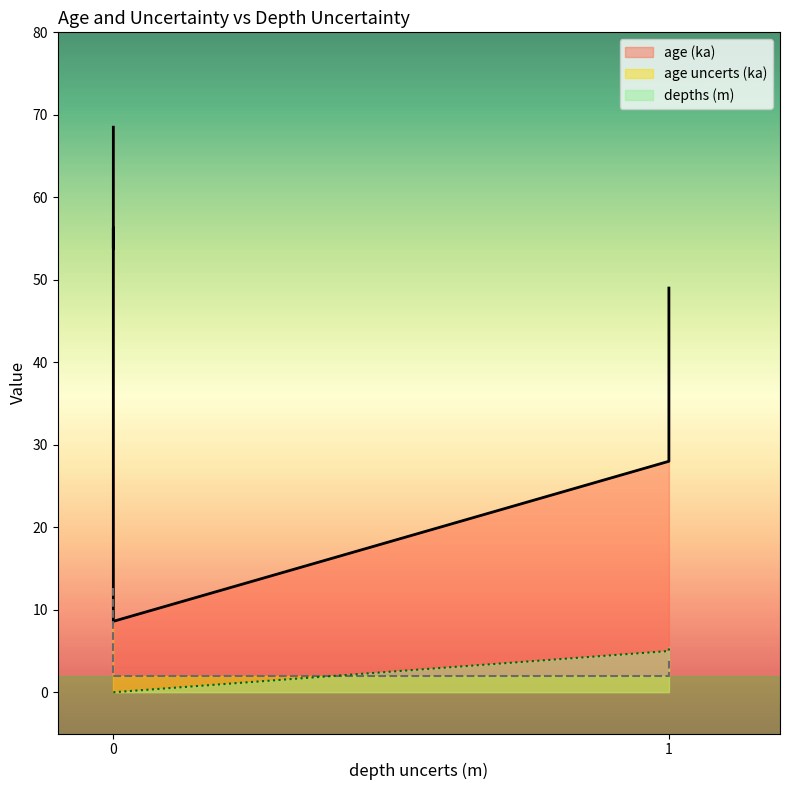

What is the value of the age (ka) point at the 7th from the left?

28.0